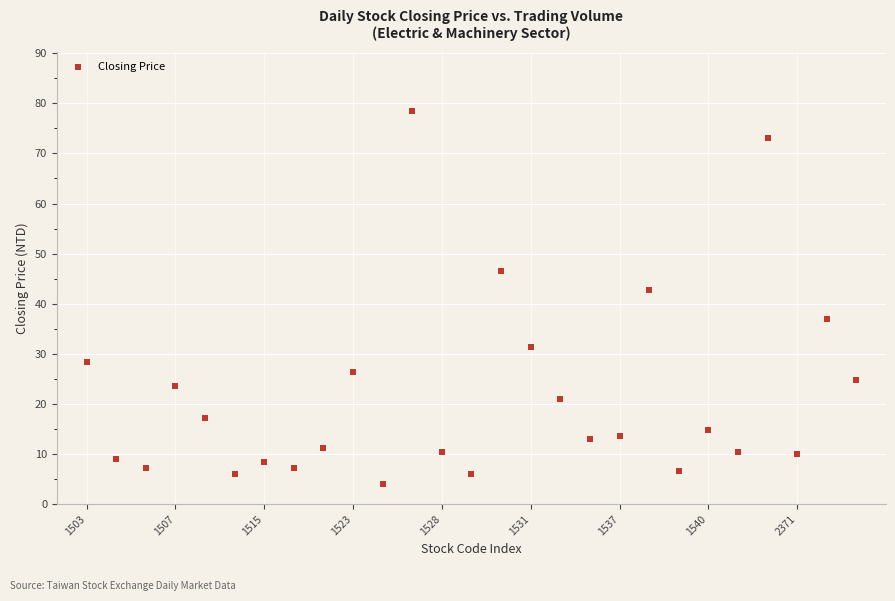

What Y value in the scatter plot is closest to 41?

42.7